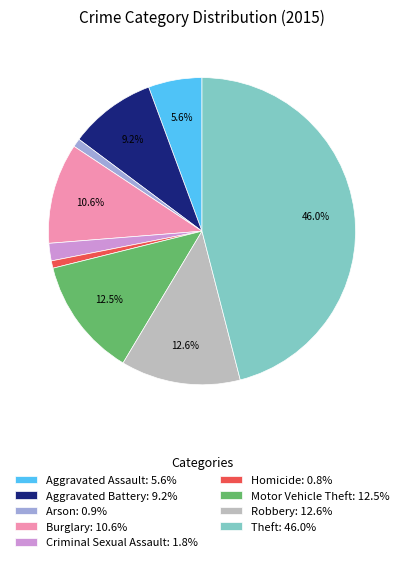

The Criminal Sexual Assault slice represents 2% of the pie. True or false?

True